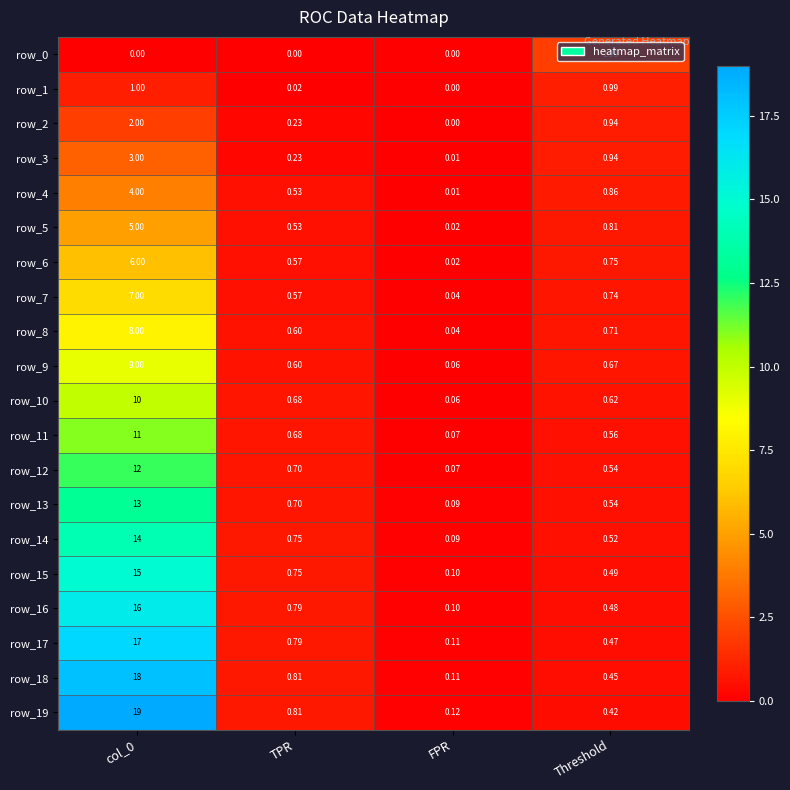

At which label is row_8 closest to 4?

Threshold